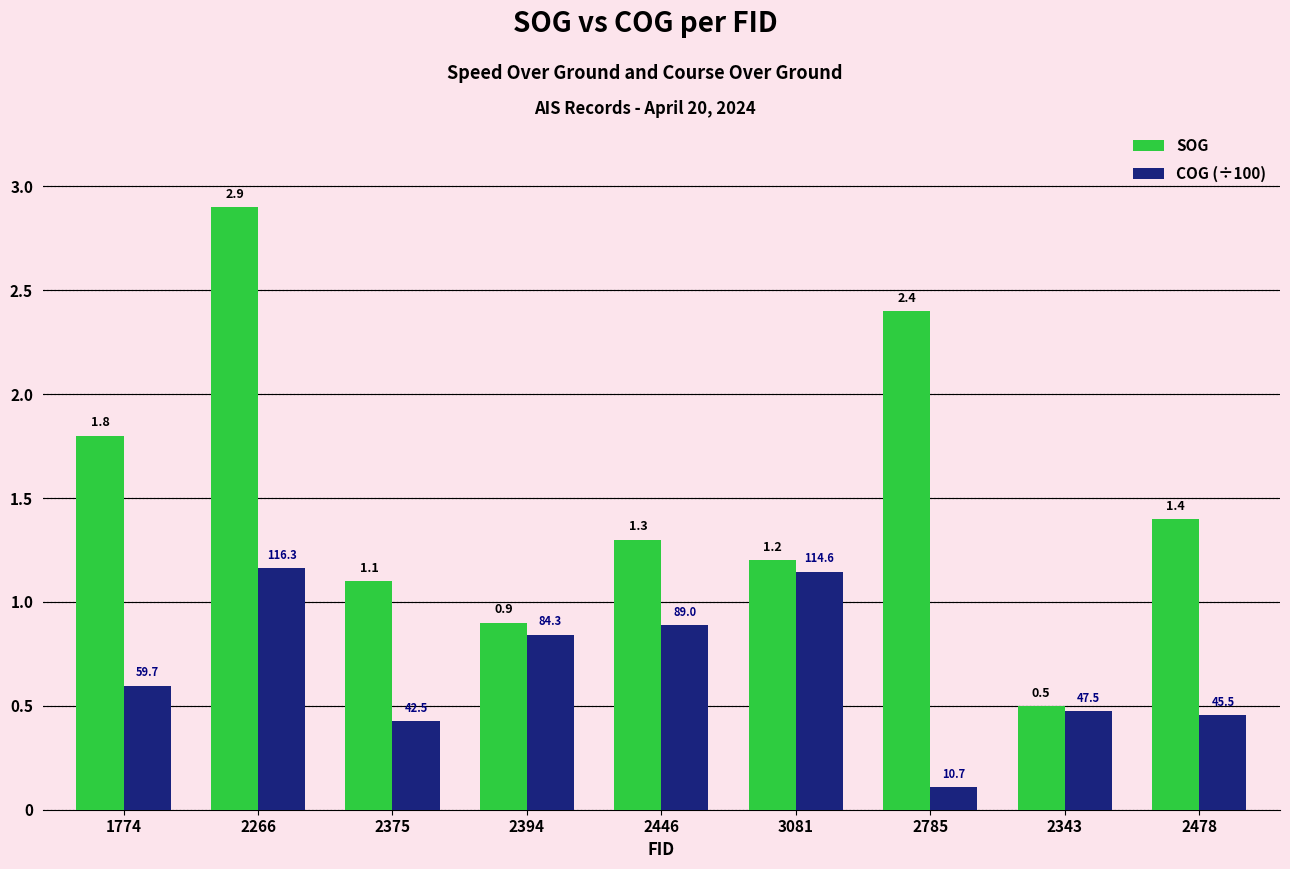

Rank the series by their average value, from lowest to highest.

COG (÷100), SOG